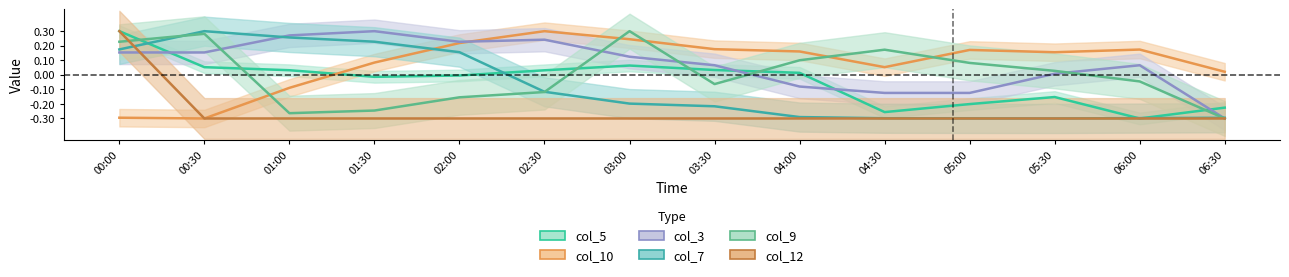

How many interior local peaks does the col_9 series have?

3